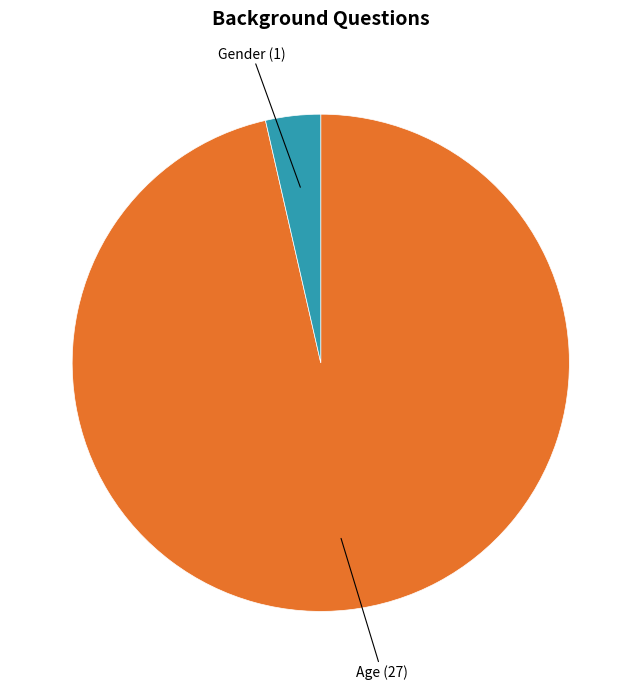

Is there a majority slice in this chart?

Yes